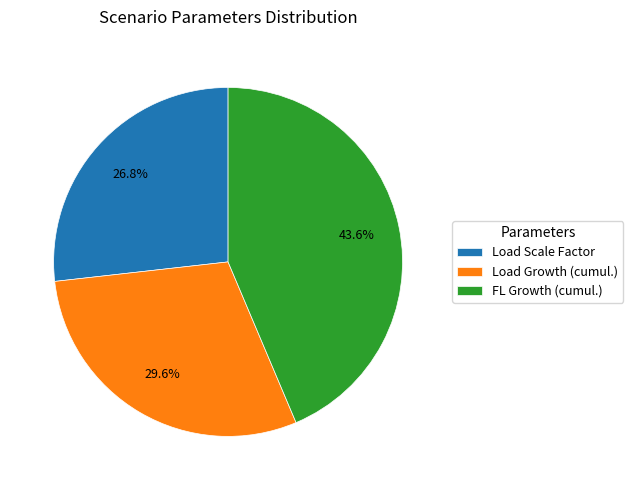

Between Load Scale Factor and Load Growth (cumul.), which is larger?

Load Growth (cumul.)